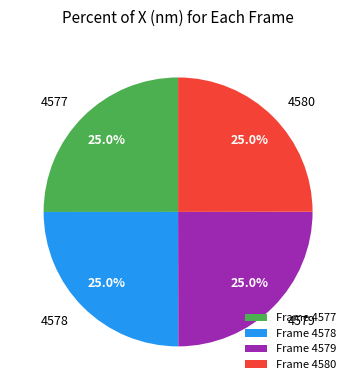

What is the ratio of the value at Frame 4580 to the value at Frame 4578?

1.0